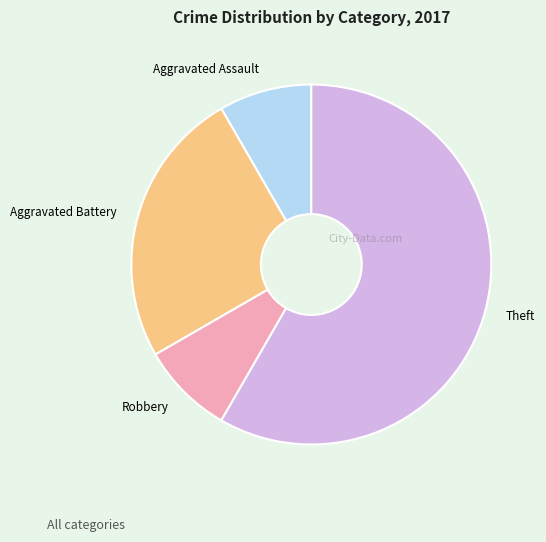

How many slices are in this pie chart?

4